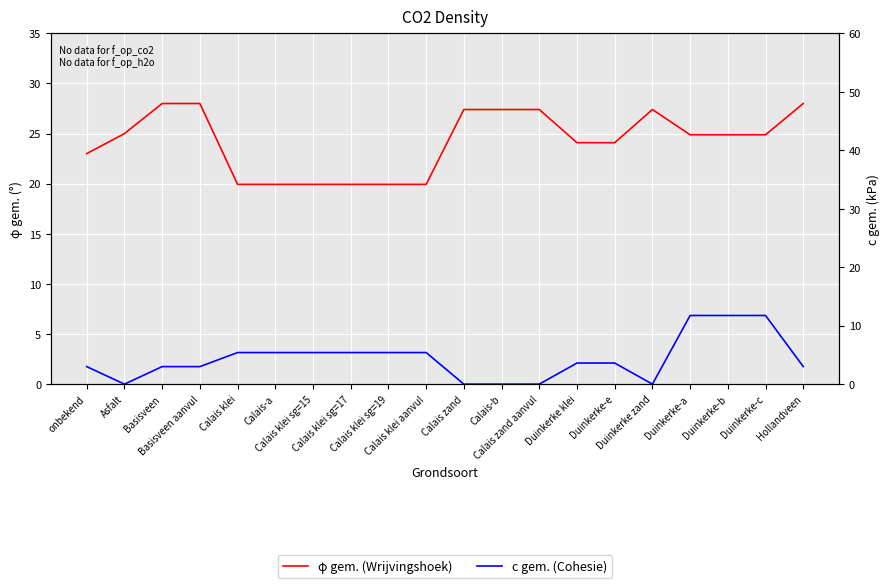

What is the maximum value for c gem. (Cohesie)?

11.7